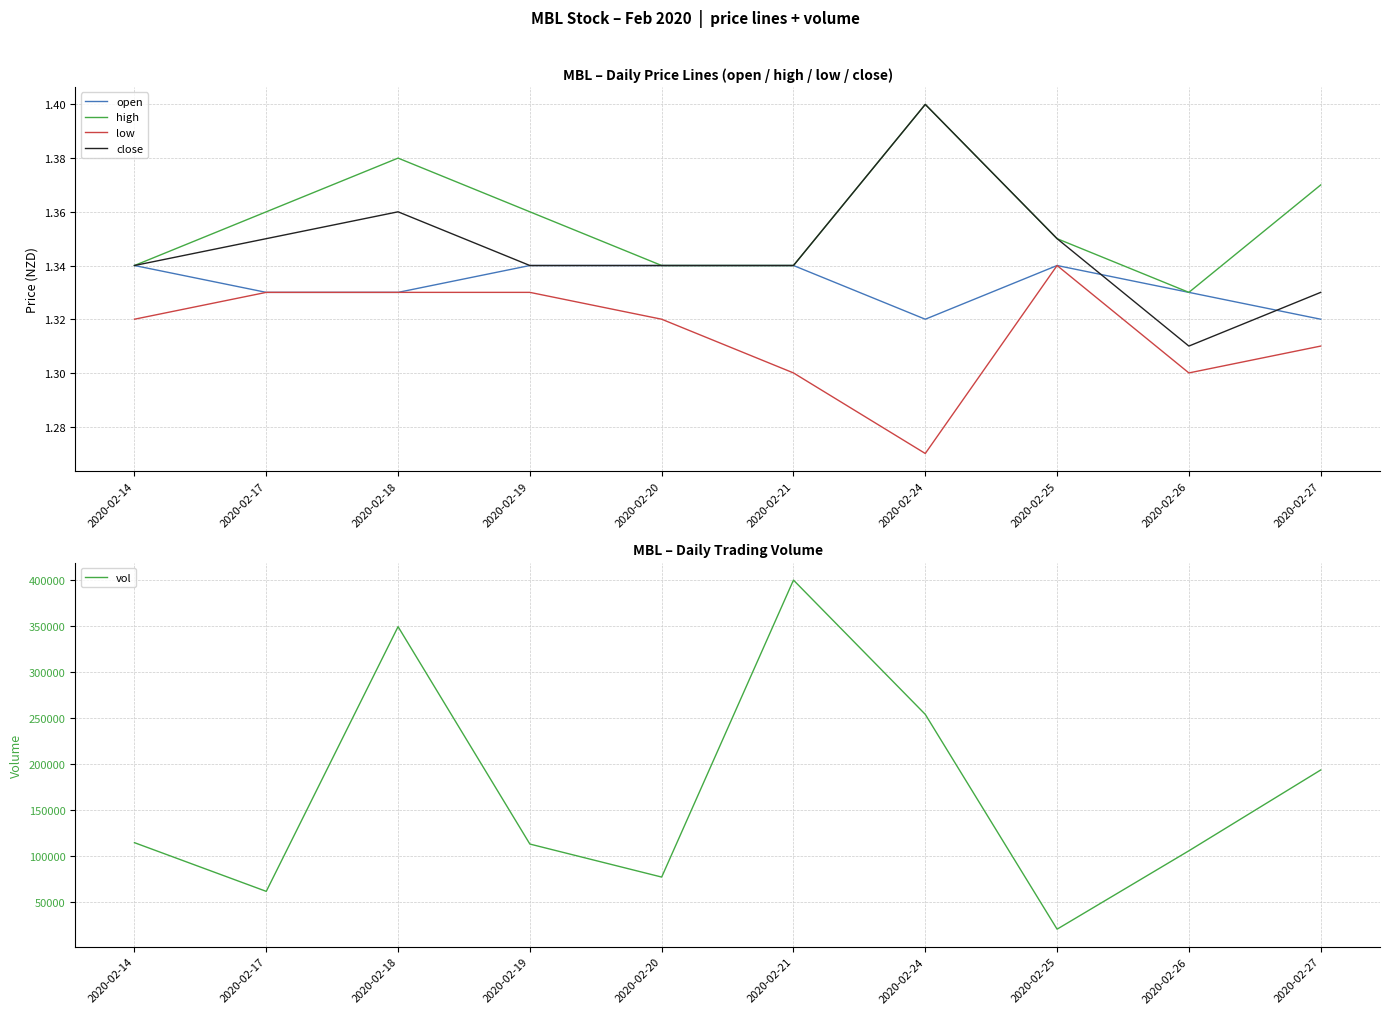

Rank the categories by vol value from lowest to highest.

2020-02-25, 2020-02-17, 2020-02-20, 2020-02-26, 2020-02-19, 2020-02-14, 2020-02-27, 2020-02-24, 2020-02-18, 2020-02-21